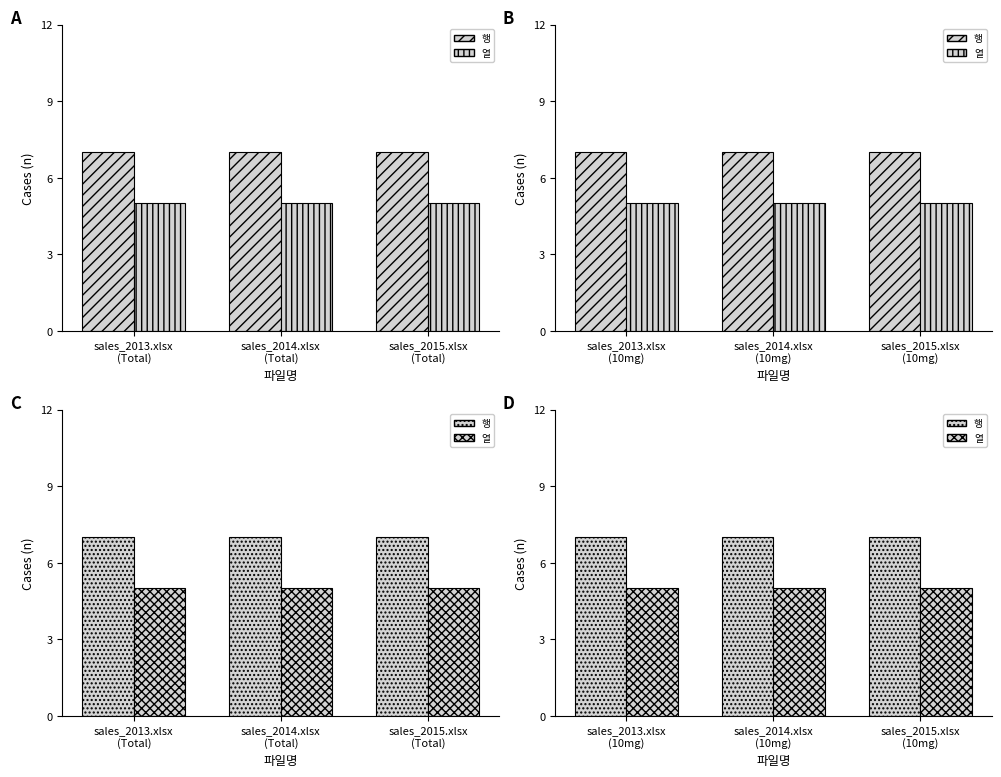

What is the minimum value for 열?

5